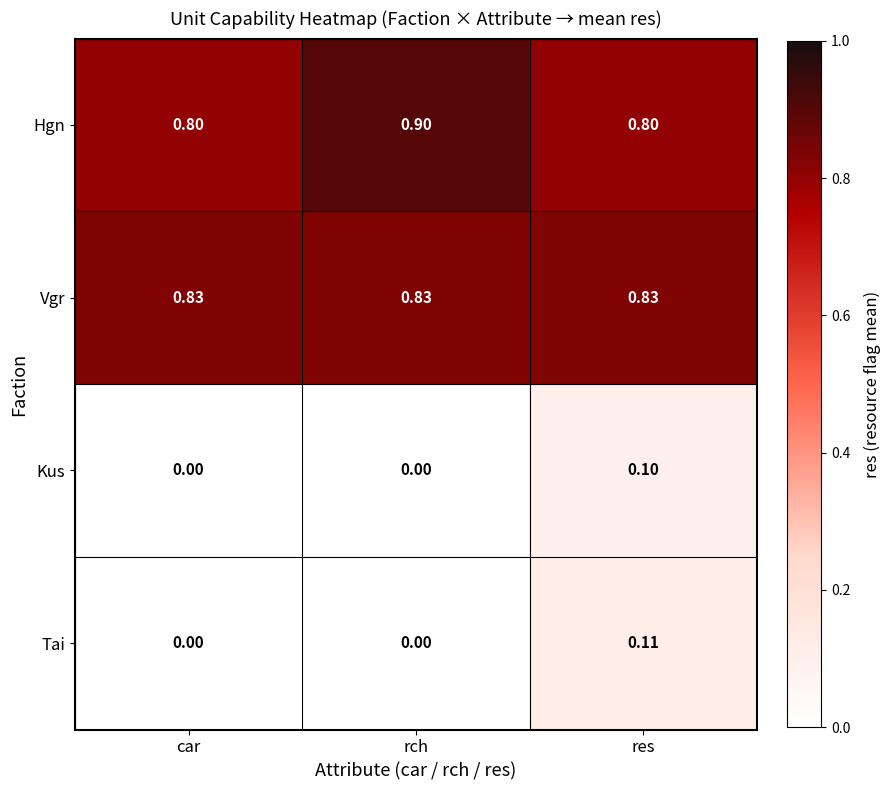

Rank the series at res from lowest to highest value.

Kus, Tai, Hgn, Vgr